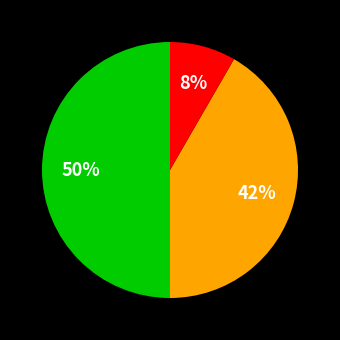

To the nearest percent, what is the average slice percentage?

33%